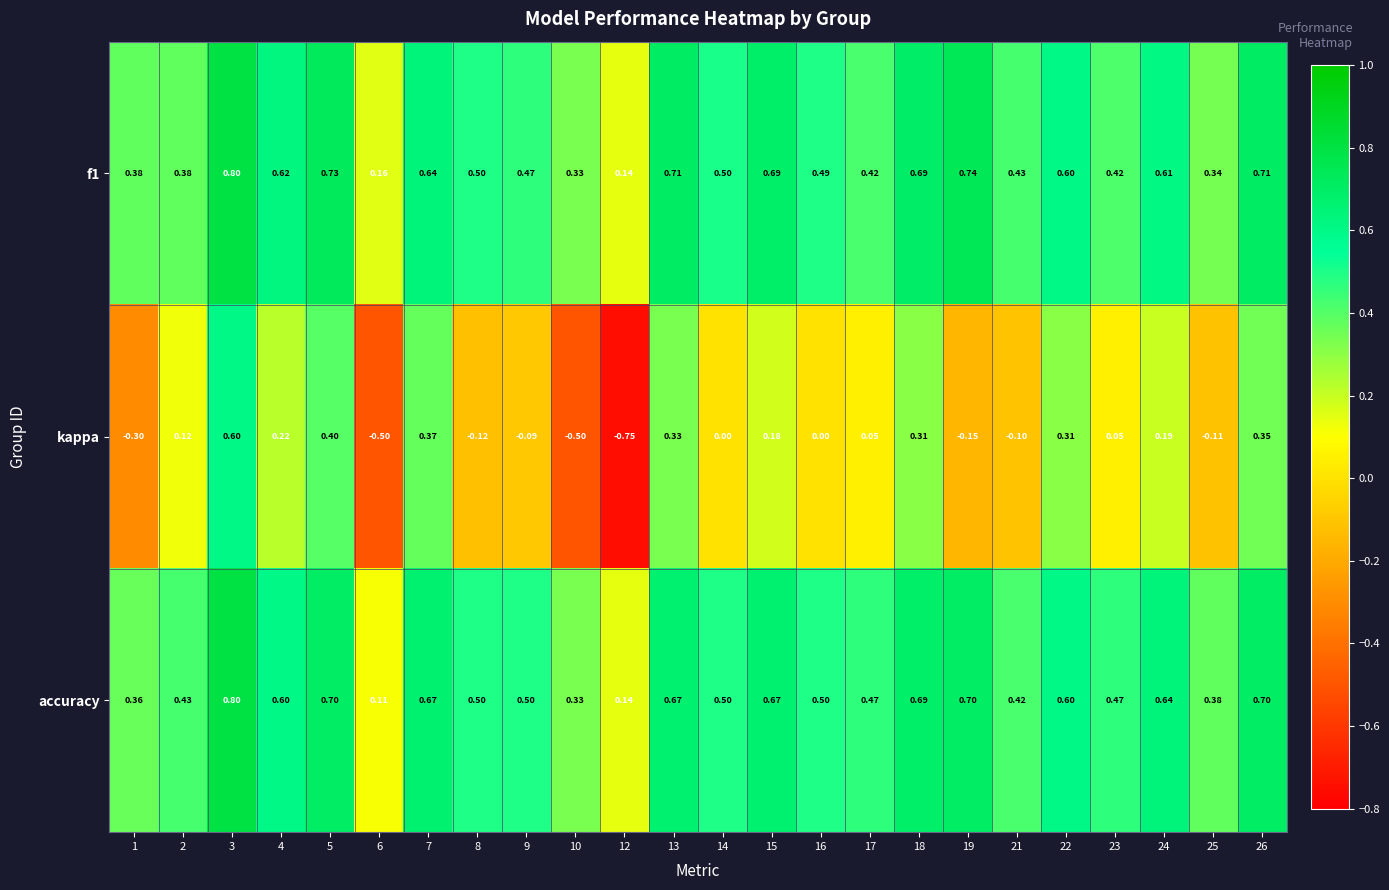

Which series has the largest range (max minus min)?

kappa